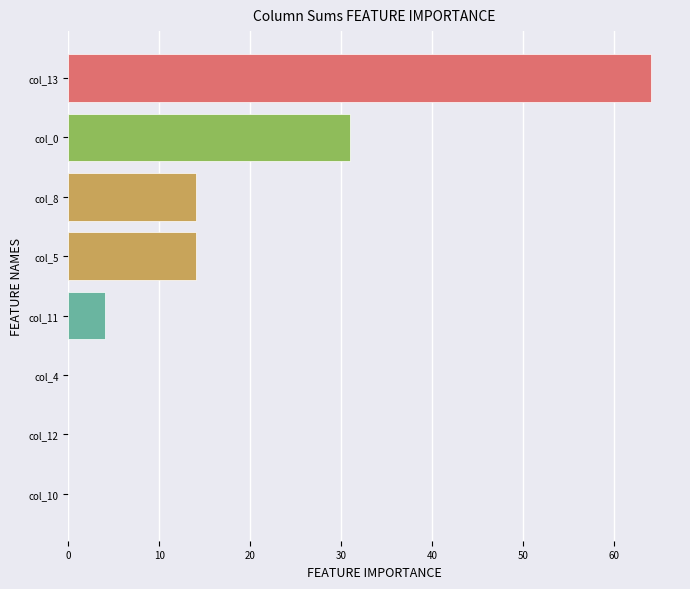

Reading bottom to top, extract all data points from this chart.

col_10=0	col_12=0	col_4=0	col_11=4	col_5=14	col_8=14	col_0=31	col_13=64